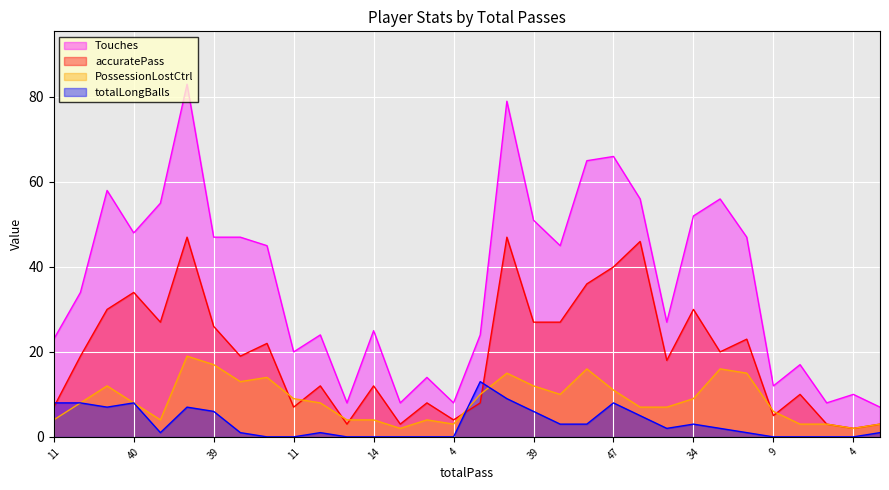

Which series has the largest range (max minus min)?

Touches